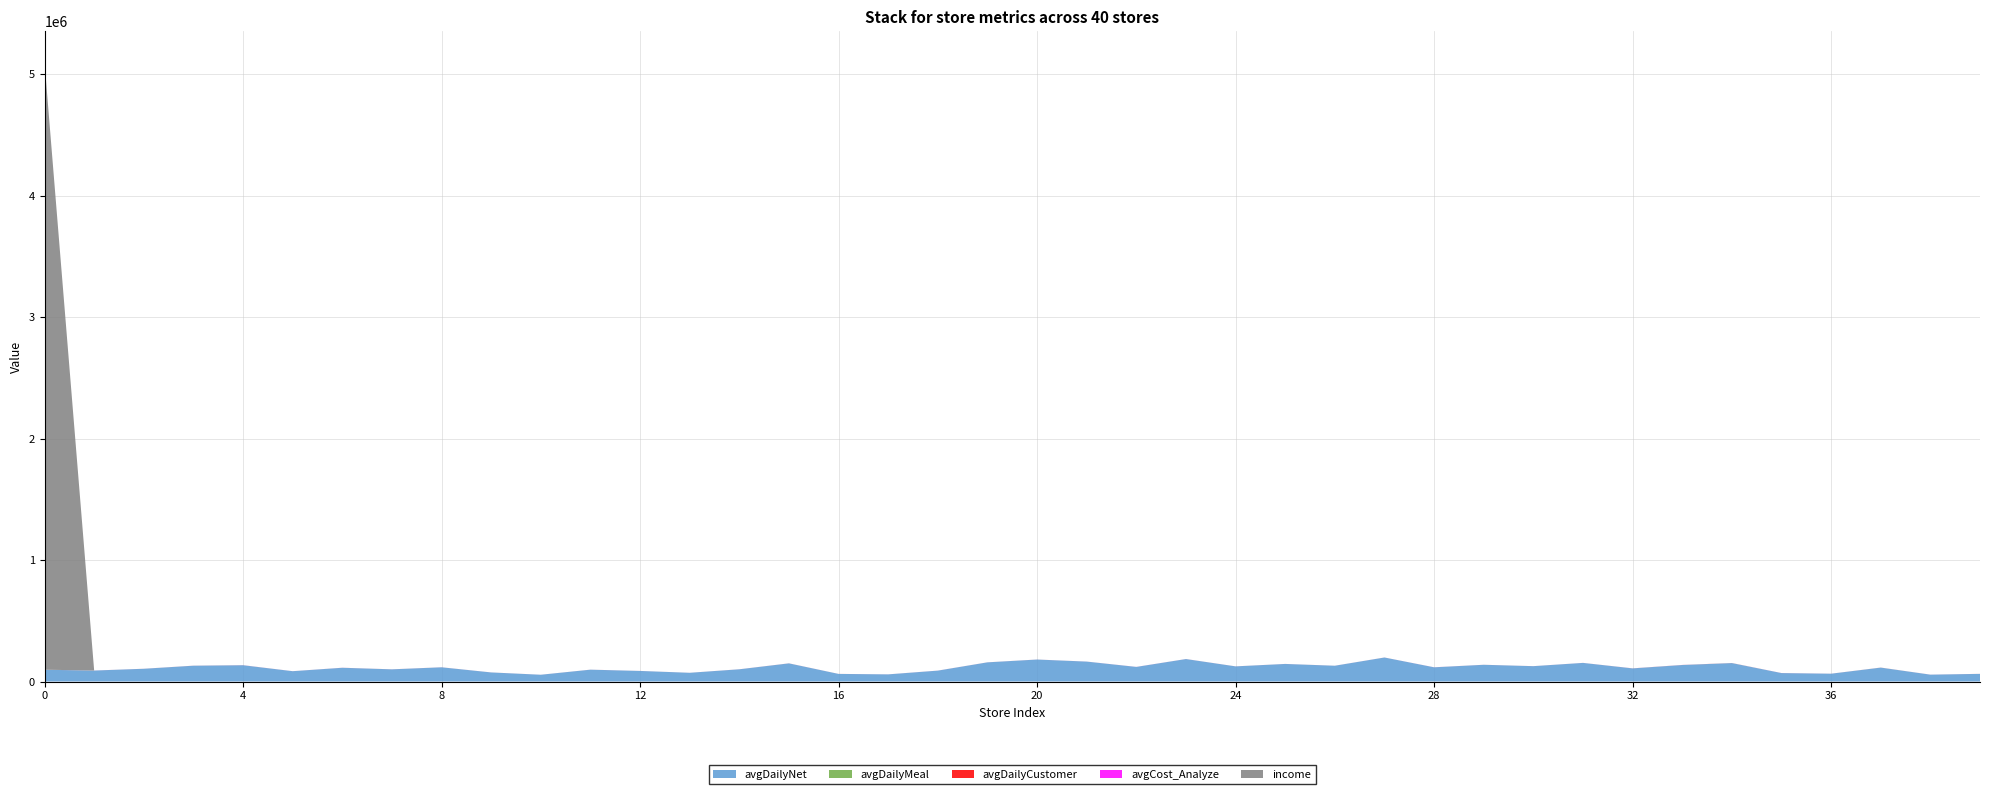

Reading left to right, what are all the values shown in this chart?

avgDailyNet: 0=96810	1=90214	2=104792	3=130038	4=133961	5=84828	6=113031	7=100135	8=116910	9=74615	10=55659	11=97365	12=86918	13=71708	14=100493	15=149193	16=62504	17=58747	18=89544	19=157682	20=180815	21=163833	22=120082	23=184783	24=124559	25=144503	26=129798	27=197509	28=116893	29=137612	30=126269	31=153110	32=107908	33=135751	34=151597	35=69404	36=64199	37=114329	38=56404	39=62837
avgDailyMeal: 0=127	1=120	2=136	3=172	4=174	5=110	6=148	7=129	8=151	9=95	10=71	11=125	12=110	13=90	14=133	15=183	16=80	17=72	18=118	19=116	20=132	21=120	22=87	23=134	24=91	25=106	26=96	27=144	28=84	29=100	30=90	31=117	32=216	33=269	34=310	35=141	36=134	37=237	38=116	39=124
avgDailyCustomer: 0=153	1=146	2=160	3=206	4=217	5=128	6=184	7=158	8=177	9=112	10=88	11=151	12=133	13=109	14=171	15=239	16=100	17=89	18=136	19=134	20=152	21=135	22=98	23=149	24=102	25=120	26=114	27=162	28=95	29=119	30=100	31=136	32=235	33=299	34=345	35=158	36=150	37=254	38=137	39=146
avgCost_Analyze: 0=119	1=158	2=133	3=129	4=242	5=126	6=209	7=101	8=130	9=107	10=94	11=90	12=90	13=79	14=117	15=148	16=145	17=145	18=191	19=112	20=114	21=145	22=245	23=183	24=141	25=121	26=143	27=136	28=253	29=120	30=127	31=104	32=207	33=249	34=129	35=250	36=126	37=157	38=161	39=99
income: 0=5000000	1=0	2=0	3=0	4=0	5=0	6=0	7=0	8=0	9=0	10=0	11=0	12=0	13=0	14=0	15=0	16=0	17=0	18=0	19=0	20=0	21=0	22=0	23=0	24=0	25=0	26=0	27=0	28=0	29=0	30=0	31=0	32=0	33=0	34=0	35=0	36=0	37=0	38=0	39=0